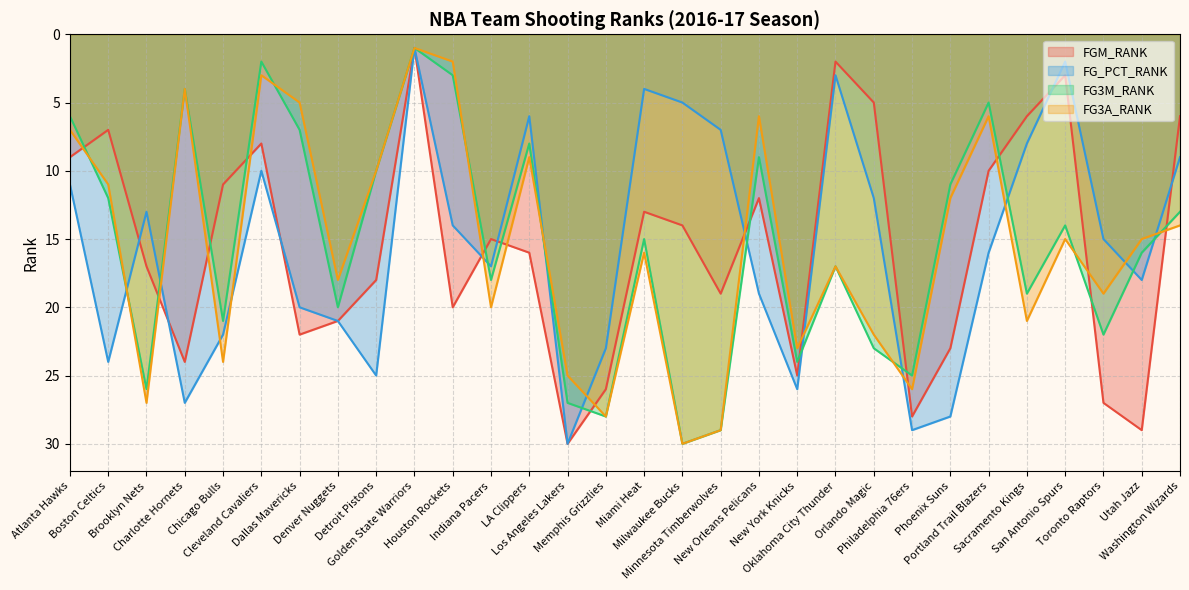

What are all the series names shown in the legend?

FGM_RANK, FG_PCT_RANK, FG3M_RANK, FG3A_RANK